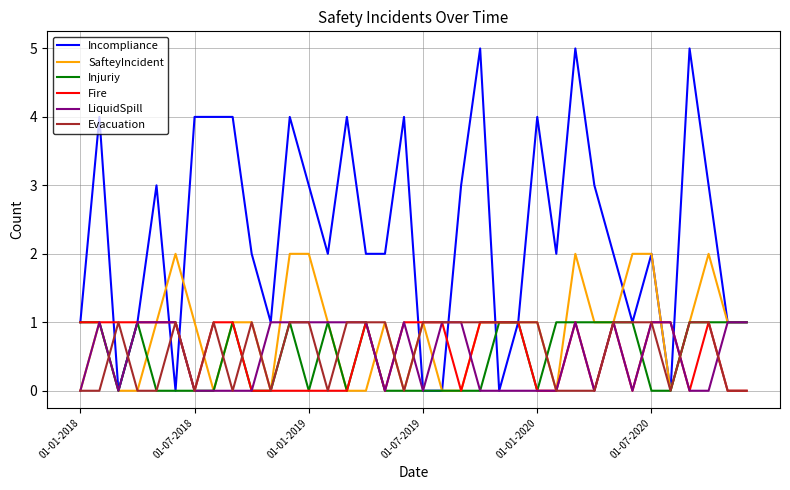

Which series has the largest range (max minus min)?

Incompliance